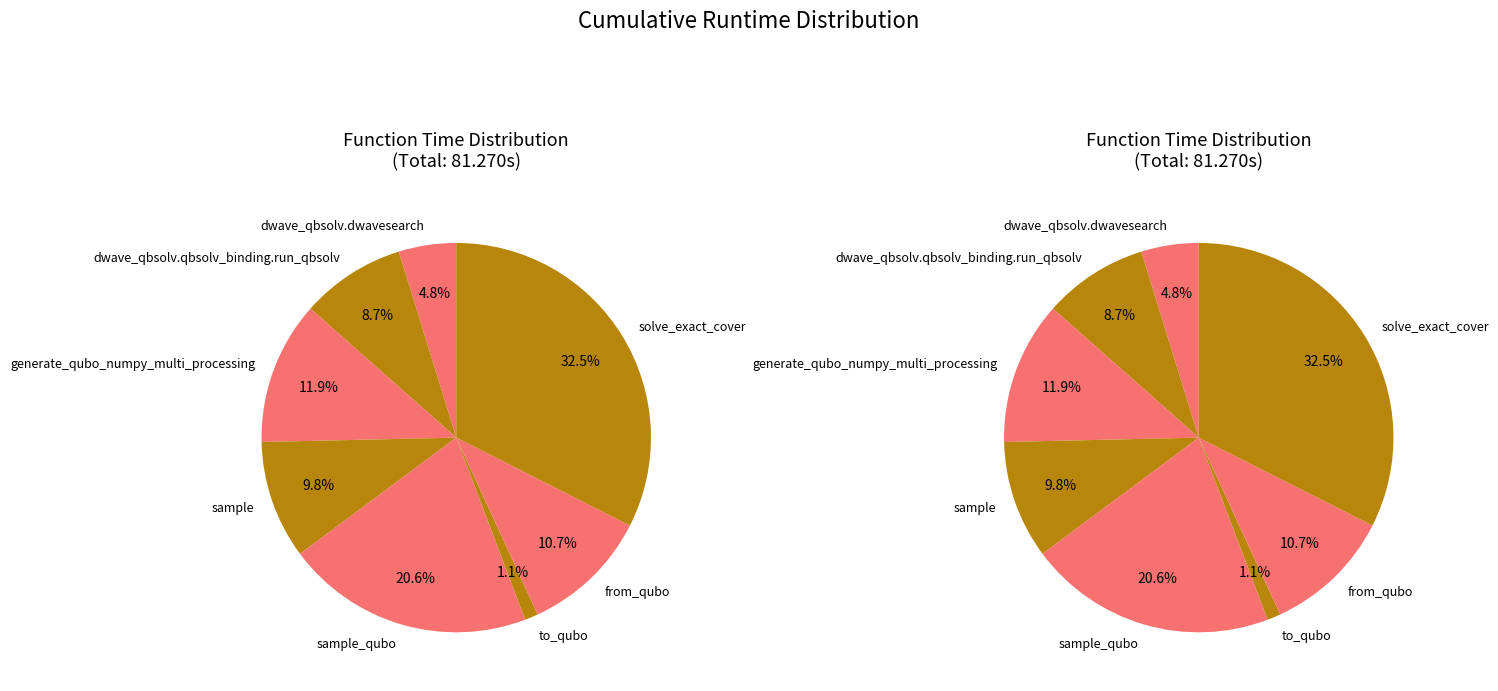

Rank the categories by value from highest to lowest.

solve_exact_cover, sample_qubo, generate_qubo_numpy_multi_processing, from_qubo, sample, dwave_qbsolv.qbsolv_binding.run_qbsolv, dwave_qbsolv.dwavesearch, to_qubo